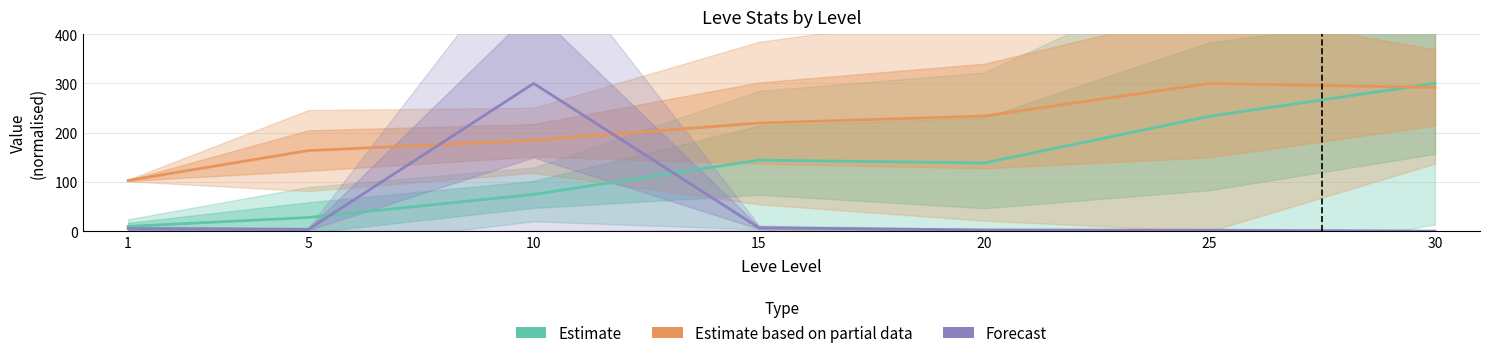

At which label is Estimate closest to 154?

15